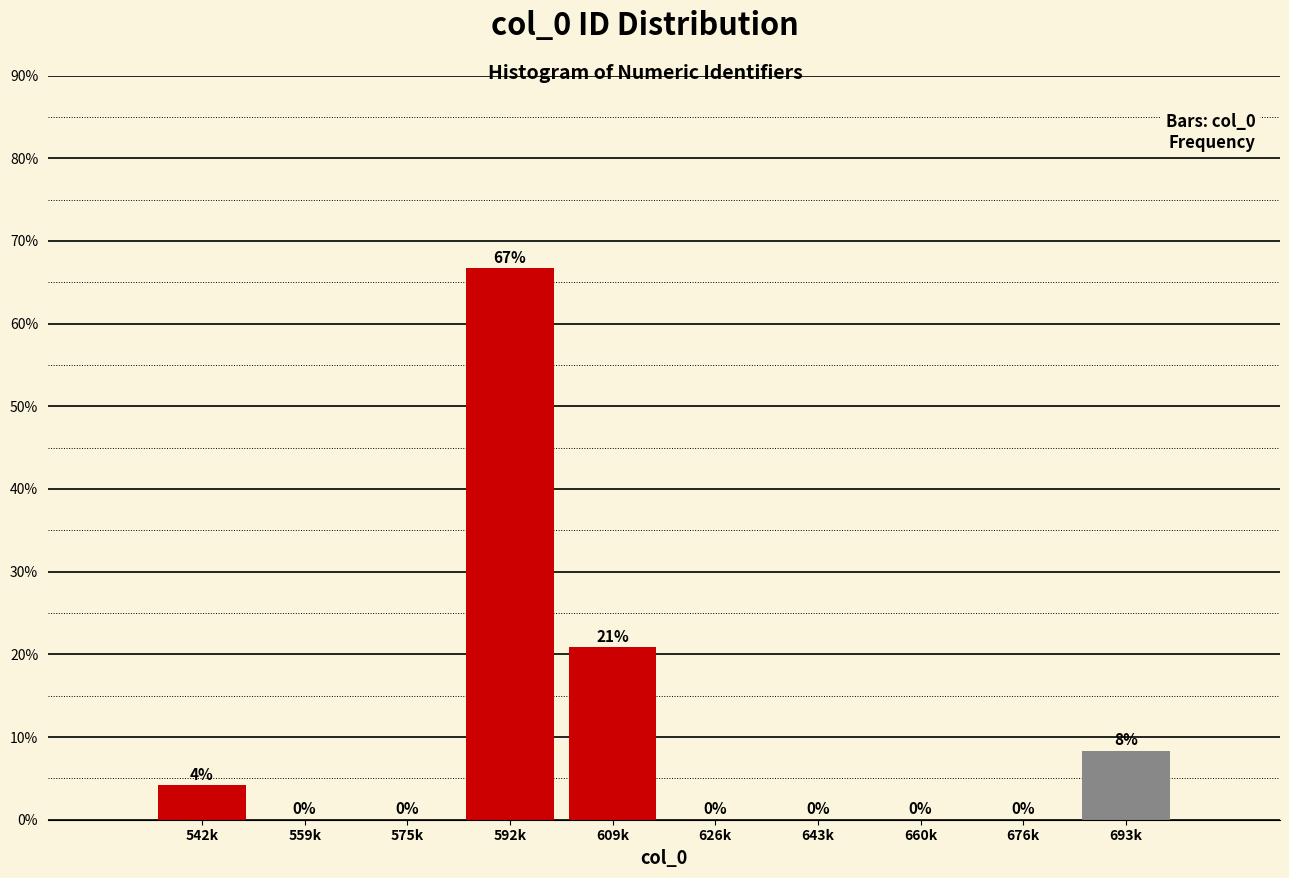

Where is the data nearest to the value 33?

609k